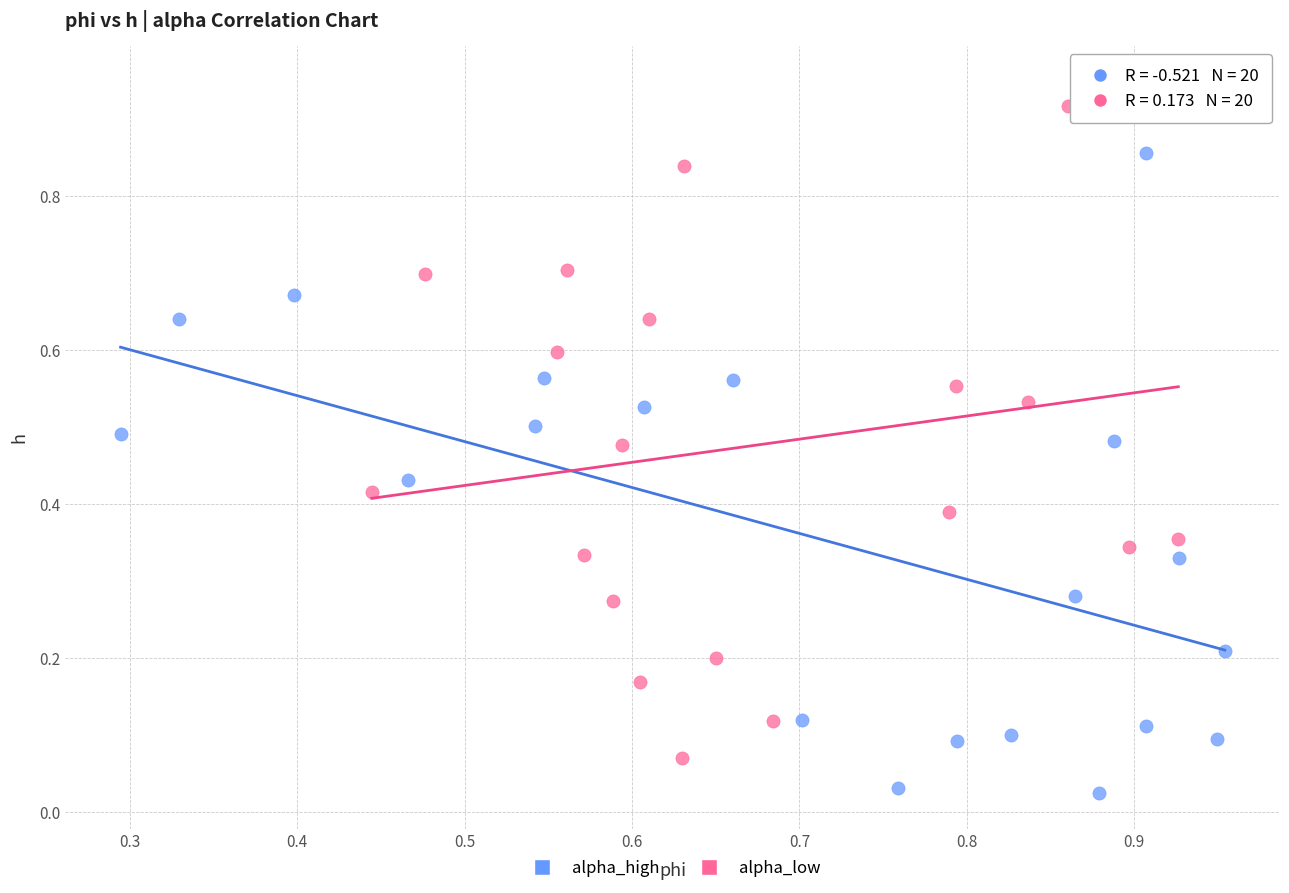

What are all the series names shown in the legend?

alpha_high, alpha_low